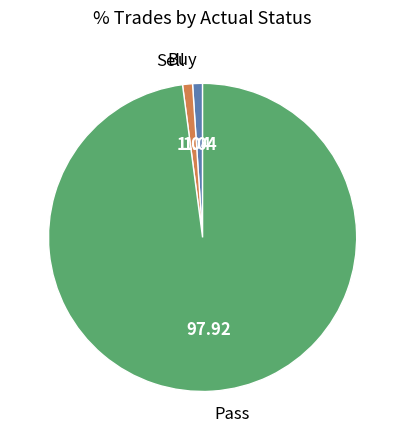

How many slices are in this pie chart?

3